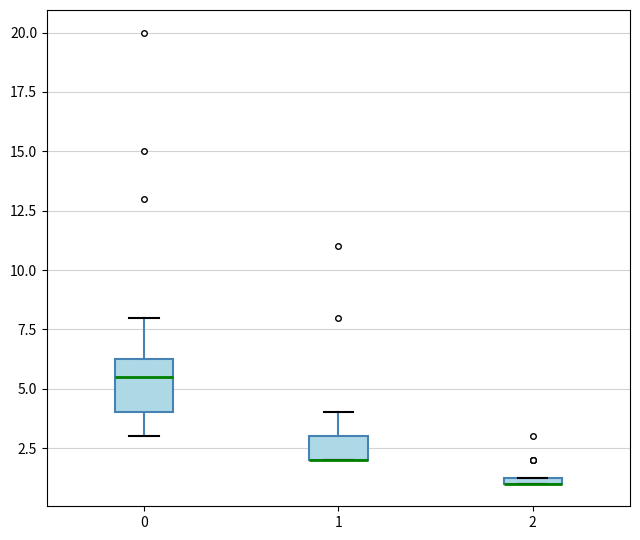

Where is the upper edge of the box at x = 1 on the y-axis? The values are not printed on the chart, so give them approximately, as read against the axis.

3.0